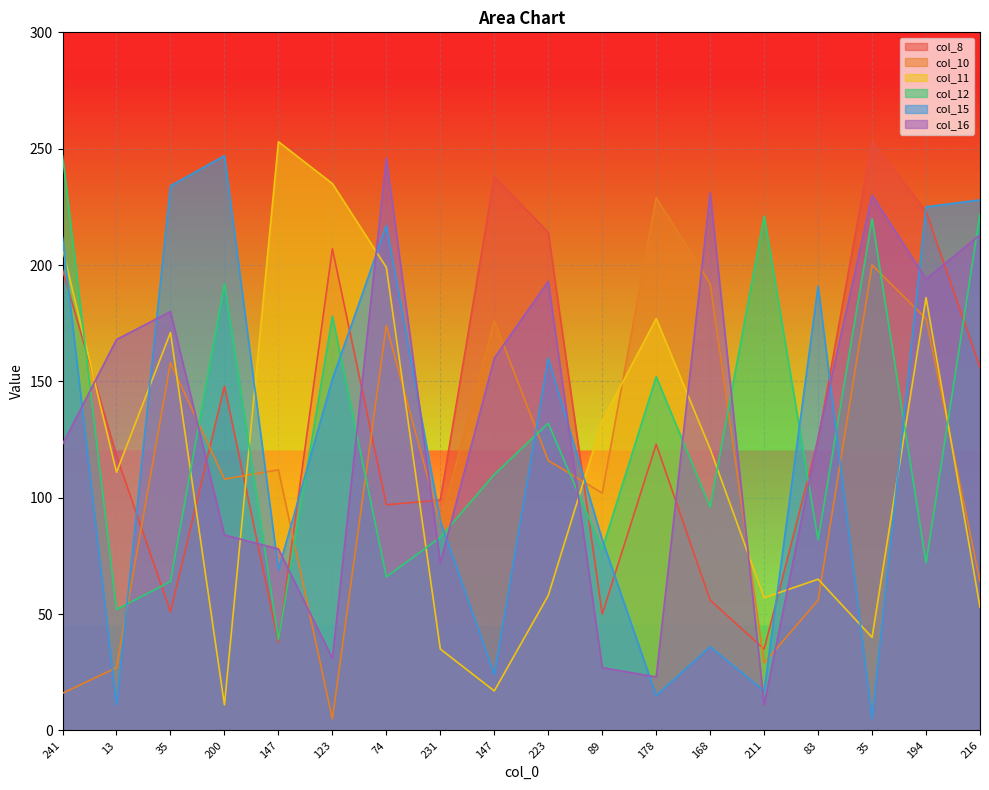

Where do col_11 and col_10 first cross each other?

35 and 200